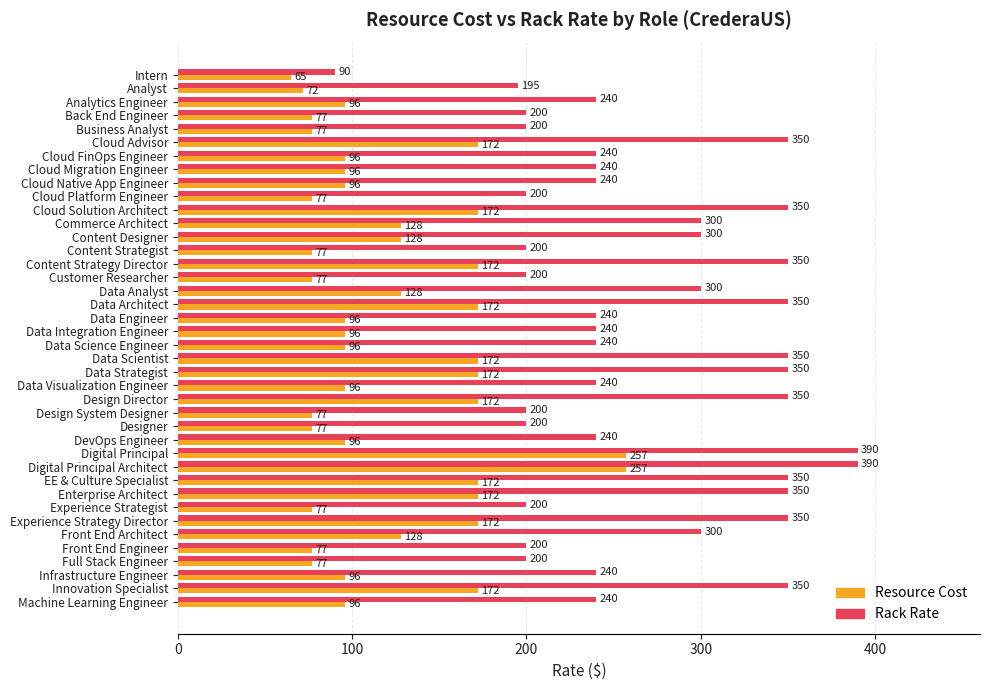

What is the difference between the highest and lowest values at Data Science Engineer?

144